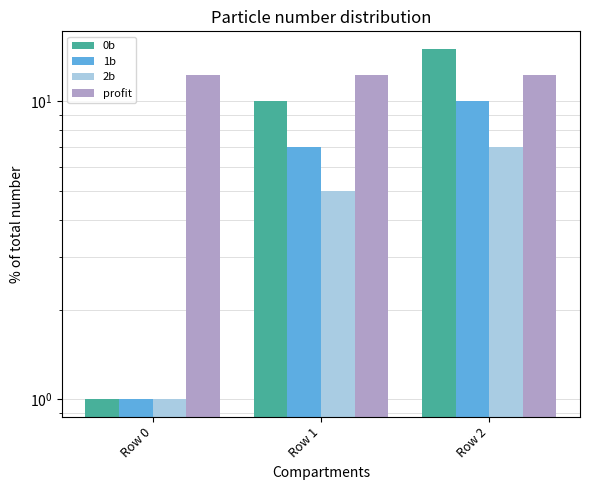

Reading right to left, transcribe all the data shown in this chart.

0b: 15.0	10.0	1.0
1b: 10.0	7.0	1.0
2b: 7.0	5.0	1.0
profit: 12.3	12.3	12.3